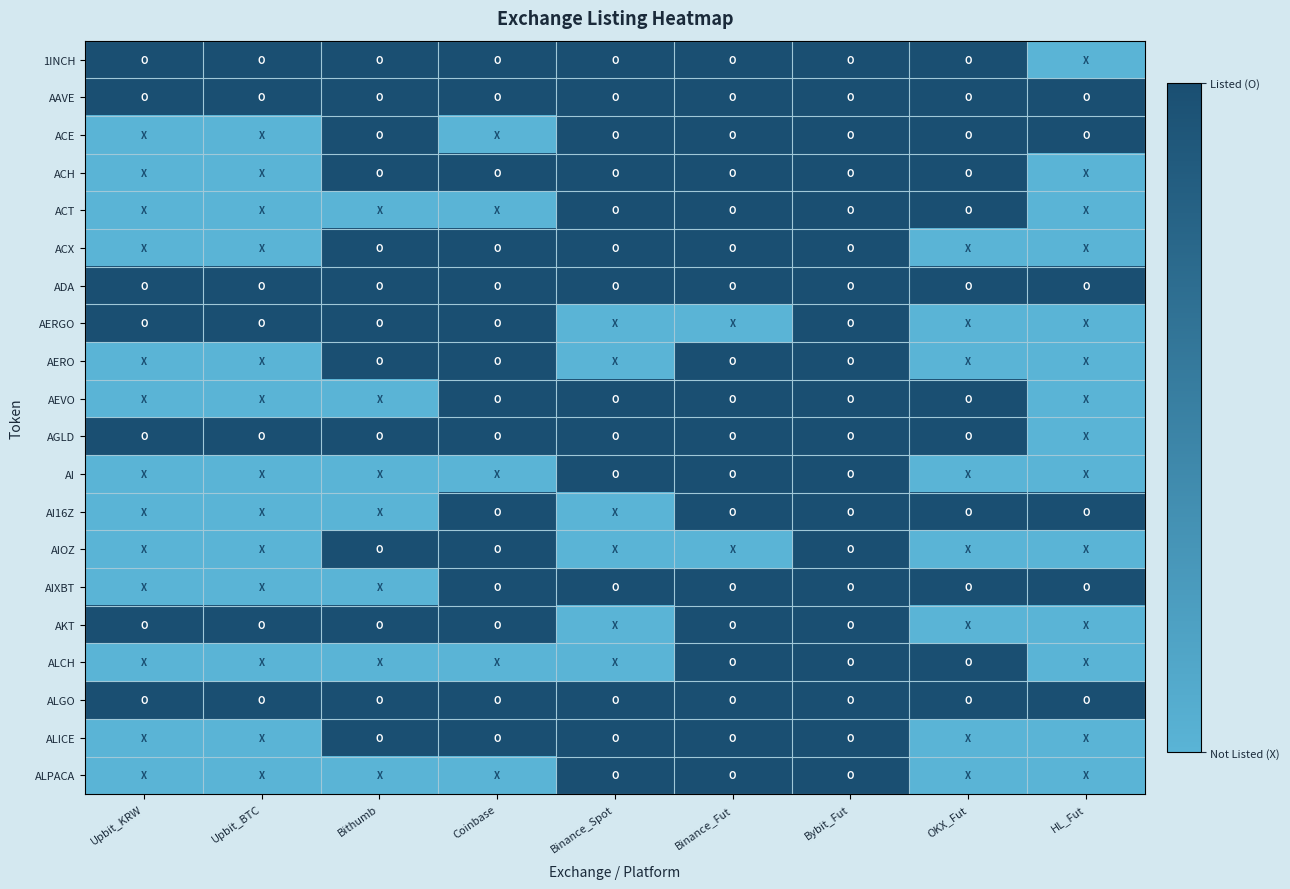

At Coinbase, list the series in order from largest to smallest.

1INCH, AAVE, ACH, ACX, ADA, AERGO, AERO, AEVO, AGLD, AI16Z, AIOZ, AIXBT, AKT, ALGO, ALICE, ACE, ACT, AI, ALCH, ALPACA